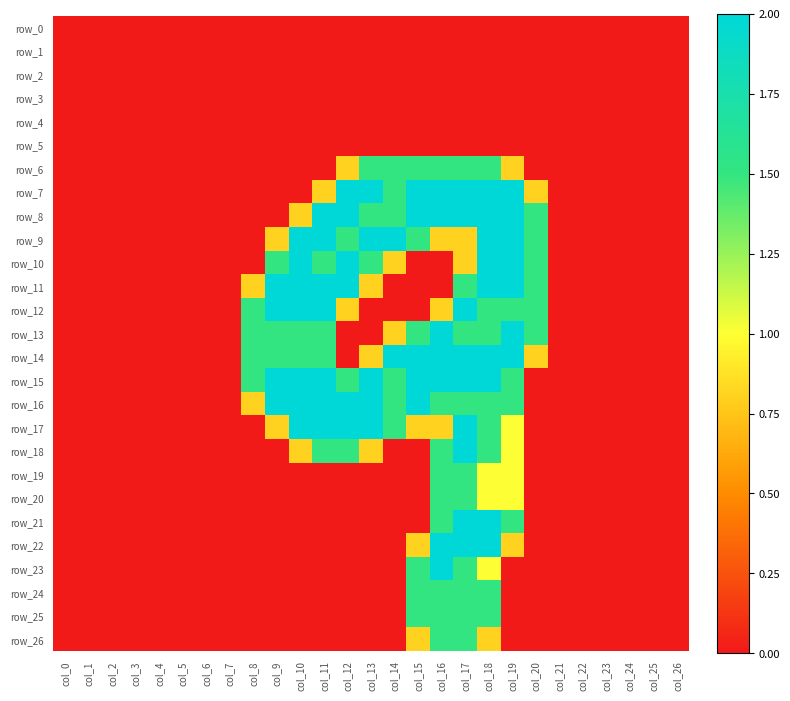

The value of row_21 at col_25 is -1.2. True or false?

False